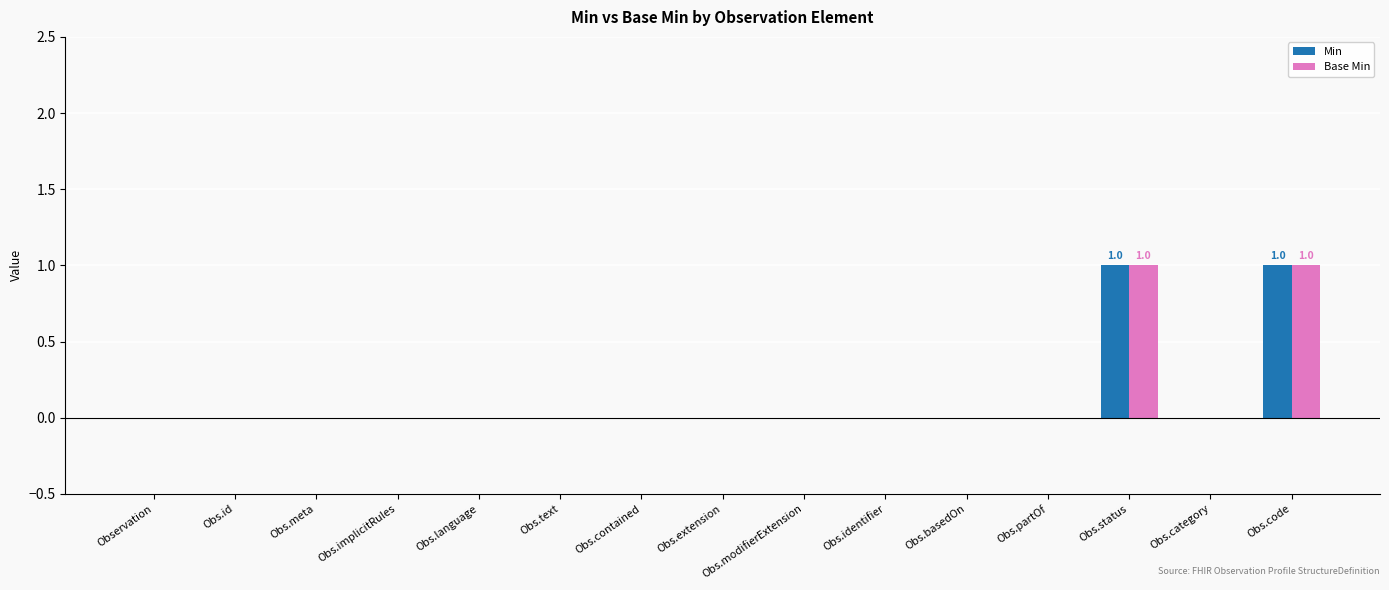

What is the maximum value shown in the chart?

1